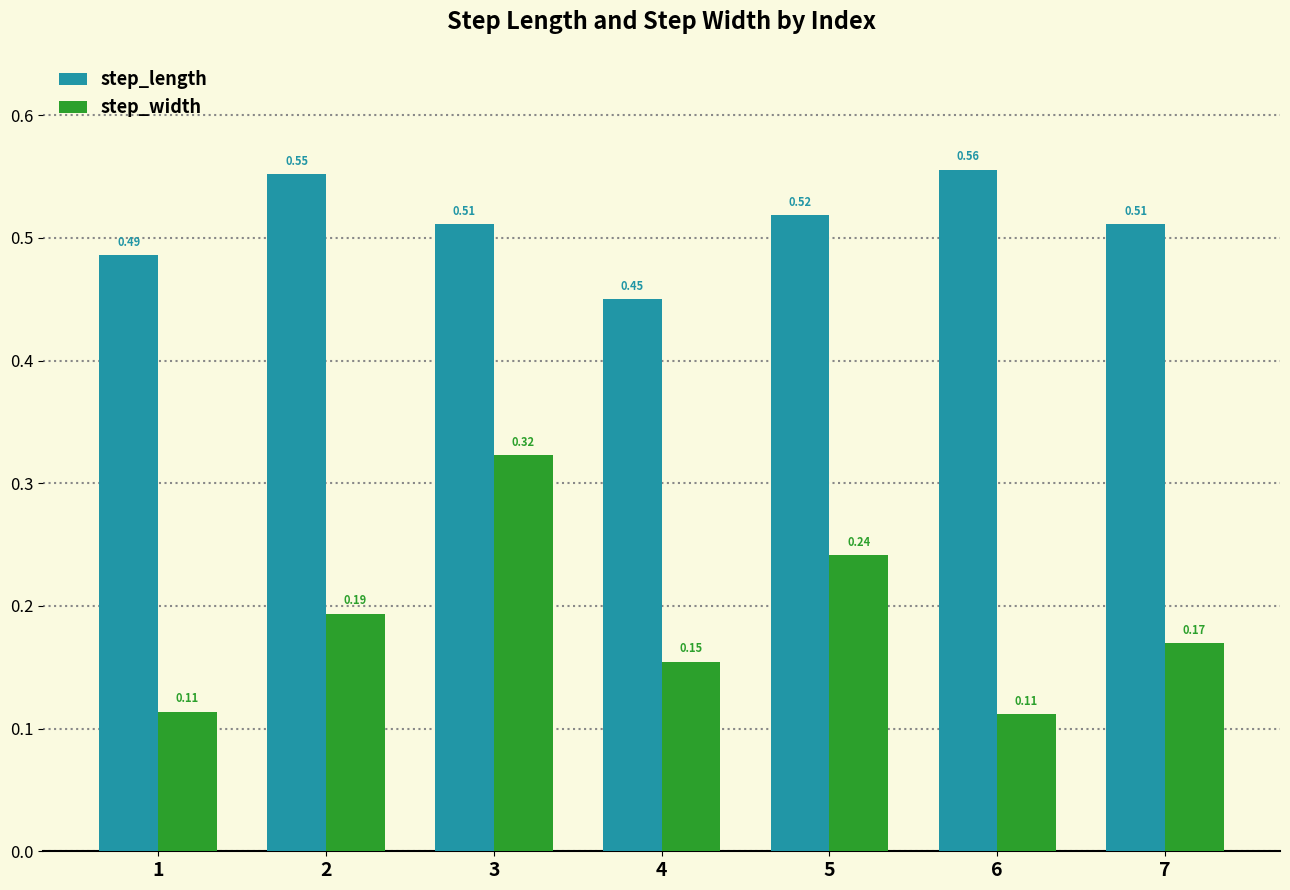

Which series has the widest spread of values?

step_width